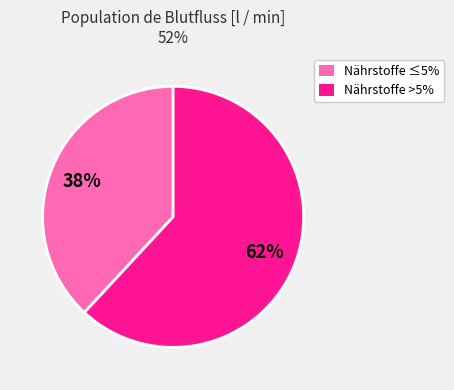

To the nearest percent, what is the difference between the largest and smallest slice percentages?

24%